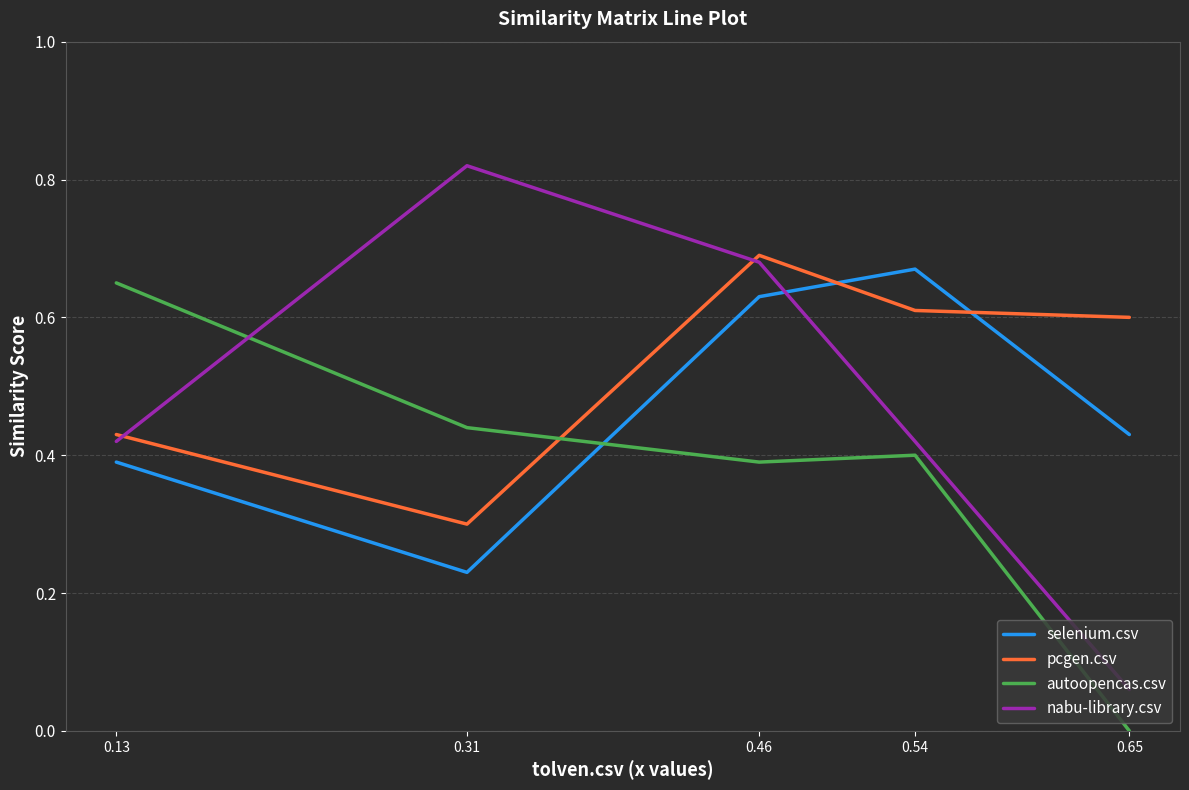

Rank the series at 0.46 from lowest to highest value.

autoopencas.csv, selenium.csv, nabu-library.csv, pcgen.csv